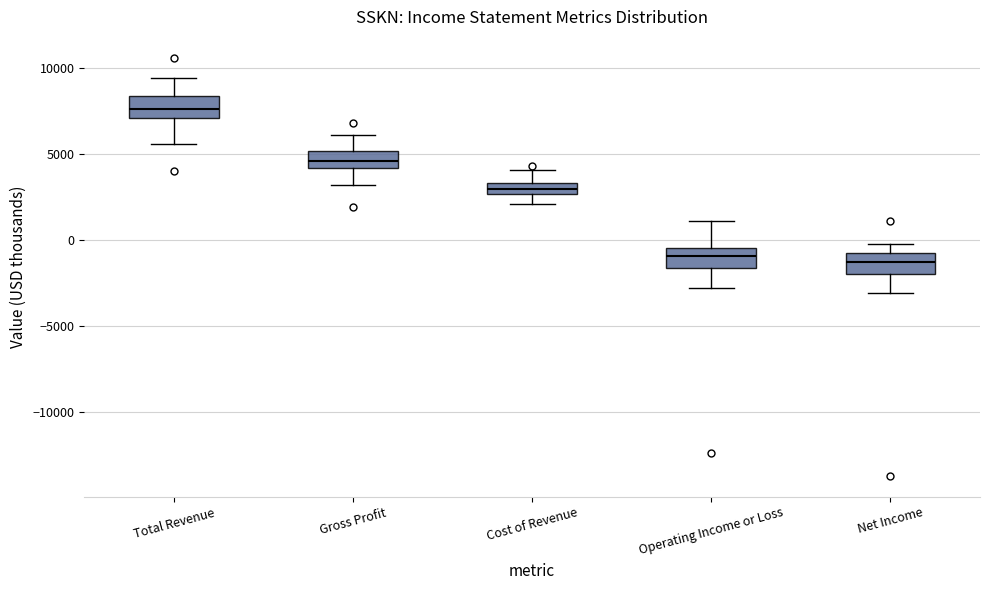

Where does the median line of the box for Cost of Revenue sit on the y-axis? The values are not printed on the chart, so give them approximately, as read against the axis.

3000